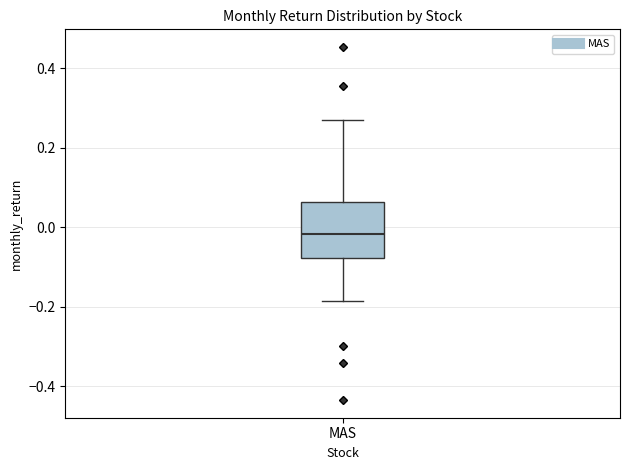

Transcribe this box plot: give where the median line is, the range the box spans, and where the two whiskers end, as read against the y-axis. The values are not printed on the chart, so give them approximately, as read against the axis.

median -0.02, box -0.08 to 0.06, whiskers -0.18 to 0.26